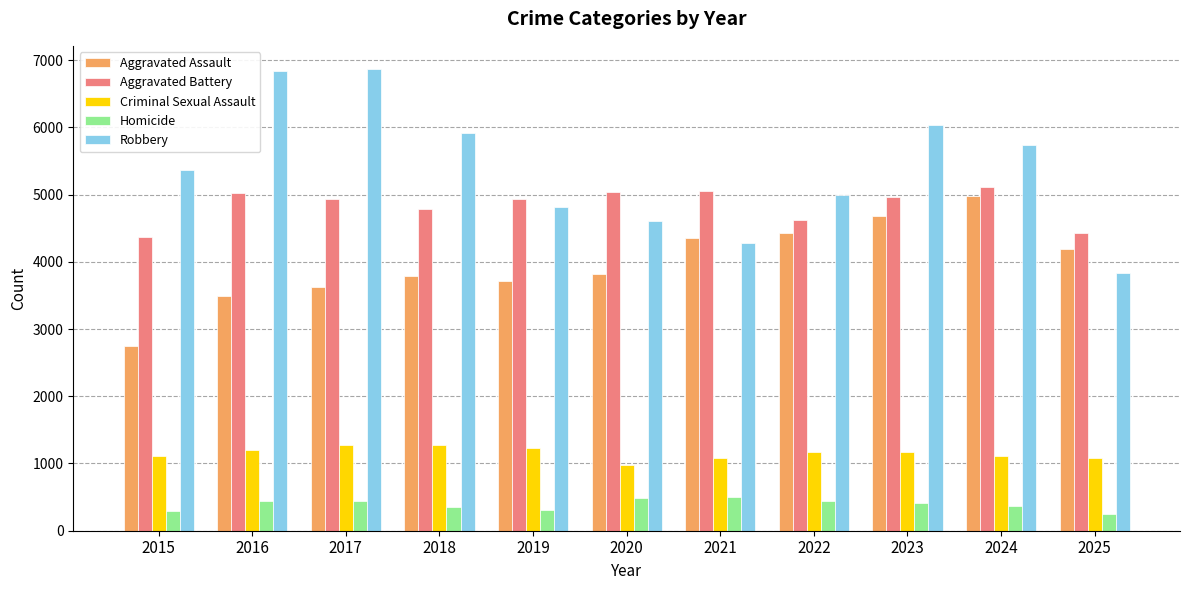

The value of Aggravated Battery at 2022 is 6330. True or false?

False